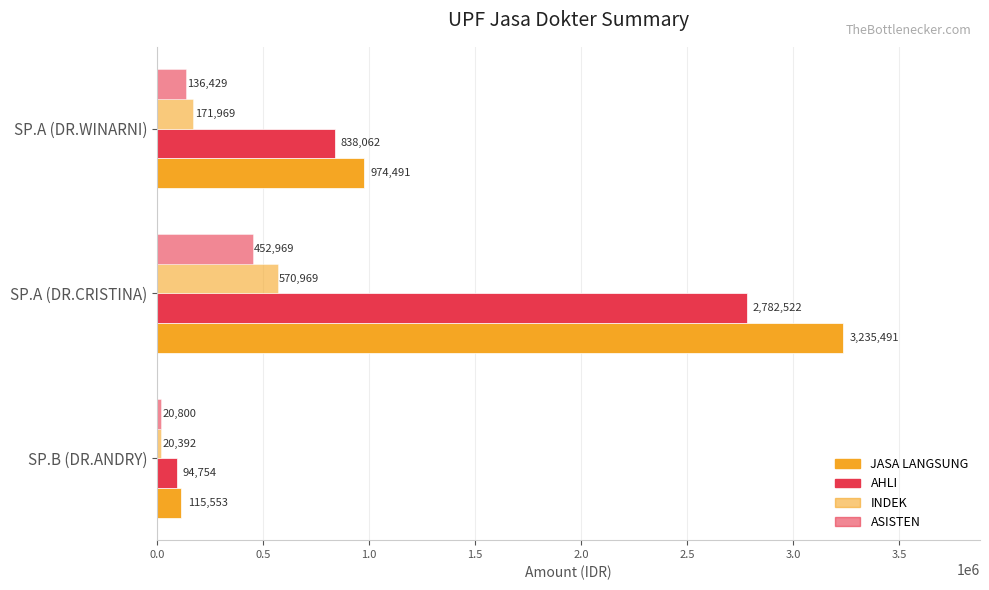

What is the maximum value for ASISTEN?

452968.7